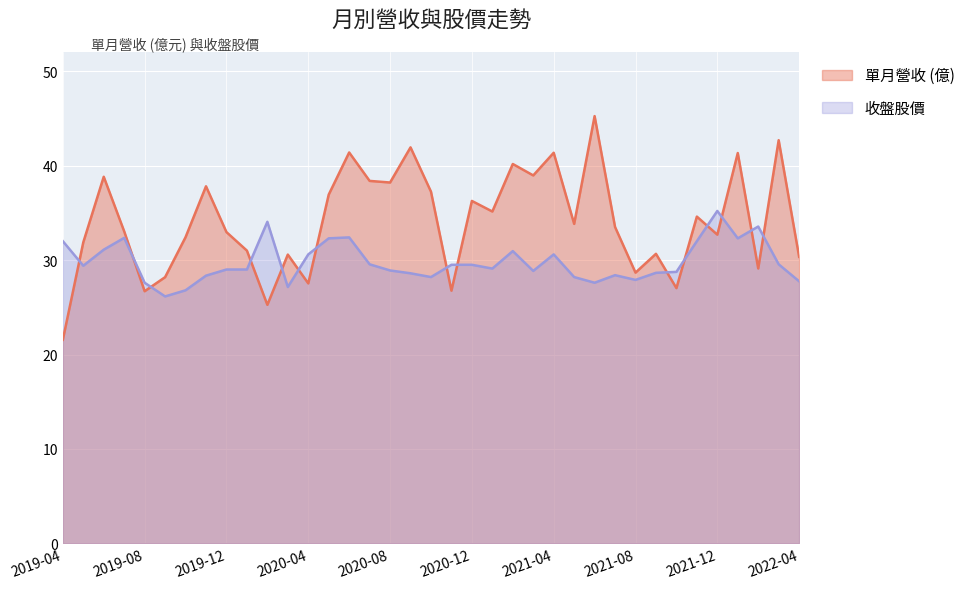

What are all the series names shown in the legend?

單月營收 (億), 收盤股價